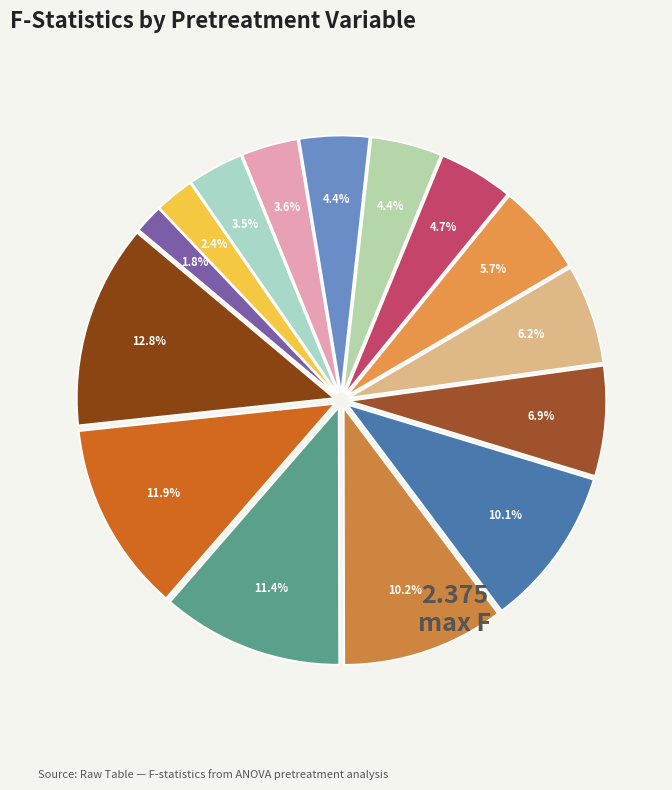

Count the number of slices in the pie.

15